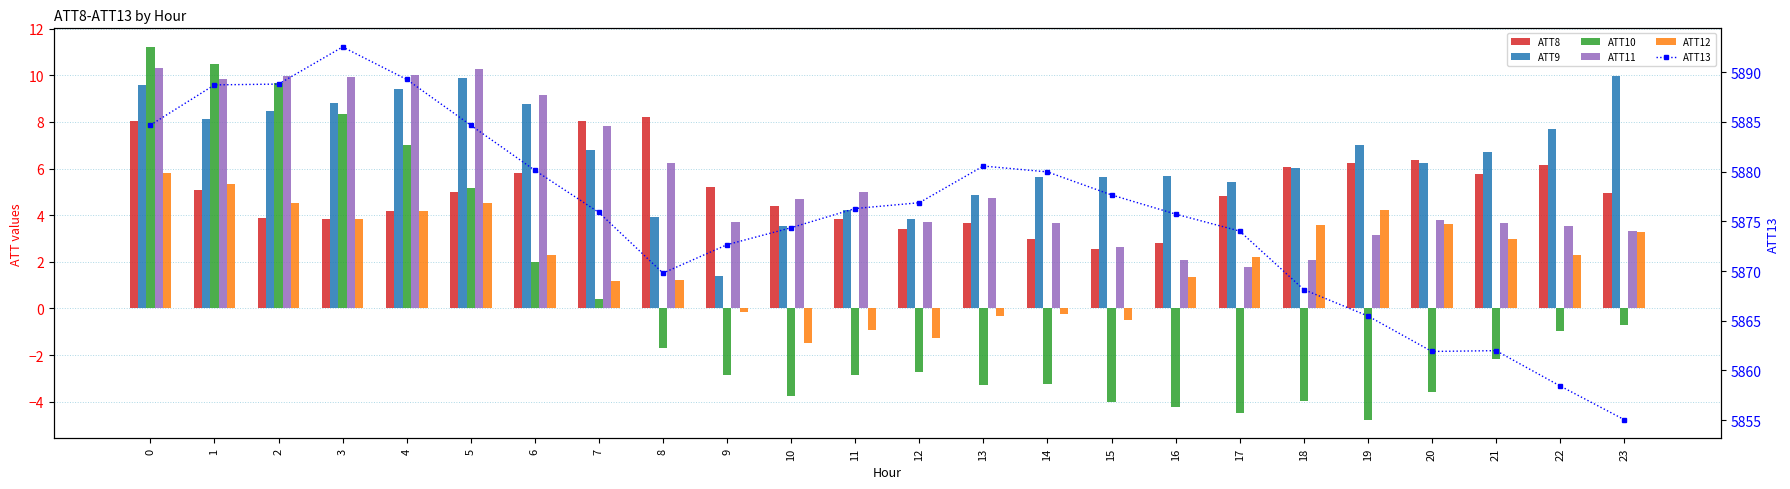

Reading left to right, transcribe all the data shown in this chart.

ATT8: 0=8.0	1=5.1	2=3.9	3=3.9	4=4.2	5=5.0	6=5.8	7=8.1	8=8.2	9=5.2	10=4.4	11=3.8	12=3.4	13=3.7	14=3.0	15=2.5	16=2.8	17=4.8	18=6.1	19=6.3	20=6.3	21=5.8	22=6.1	23=4.9
ATT9: 0=9.6	1=8.1	2=8.5	3=8.8	4=9.4	5=9.9	6=8.8	7=6.8	8=3.9	9=1.4	10=3.5	11=4.2	12=3.8	13=4.8	14=5.6	15=5.6	16=5.7	17=5.4	18=6.0	19=7.0	20=6.2	21=6.7	22=7.7	23=10.0
ATT10: 0=11.2	1=10.5	2=9.7	3=8.3	4=7.0	5=5.2	6=2.0	7=0.4	8=-1.7	9=-2.8	10=-3.8	11=-2.9	12=-2.7	13=-3.3	14=-3.2	15=-4.0	16=-4.2	17=-4.5	18=-4.0	19=-4.8	20=-3.6	21=-2.2	22=-1.0	23=-0.7
ATT11: 0=10.3	1=9.8	2=10.0	3=9.9	4=10.0	5=10.3	6=9.1	7=7.8	8=6.2	9=3.7	10=4.7	11=5.0	12=3.7	13=4.7	14=3.6	15=2.6	16=2.1	17=1.8	18=2.1	19=3.2	20=3.8	21=3.7	22=3.6	23=3.3
ATT12: 0=5.8	1=5.3	2=4.5	3=3.8	4=4.2	5=4.5	6=2.3	7=1.2	8=1.2	9=-0.2	10=-1.5	11=-0.9	12=-1.3	13=-0.3	14=-0.2	15=-0.5	16=1.3	17=2.2	18=3.6	19=4.2	20=3.6	21=3.0	22=2.3	23=3.3
ATT13: 0=5884.7	1=5888.7	2=5888.8	3=5892.5	4=5889.3	5=5884.7	6=5880.1	7=5875.9	8=5869.8	9=5872.7	10=5874.4	11=5876.3	12=5876.9	13=5880.6	14=5880.0	15=5877.7	16=5875.7	17=5874.0	18=5868.1	19=5865.5	20=5861.9	21=5862.0	22=5858.4	23=5855.0